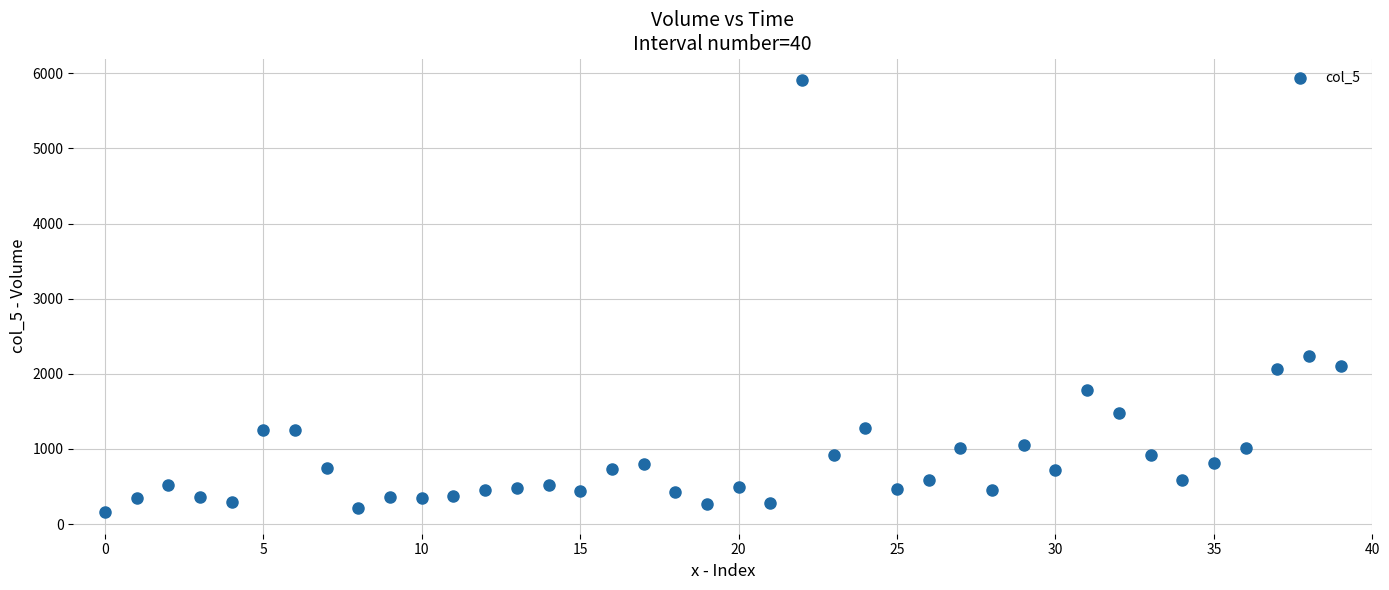

What is the range of Y values (max minus min)?

5747.7